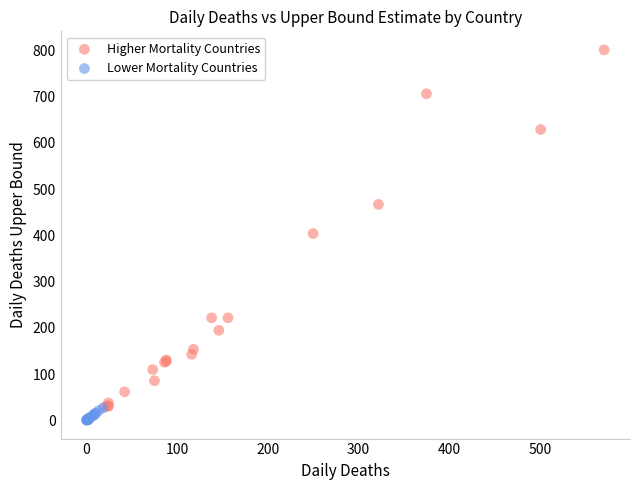

Which series has the largest Y range (max minus min)?

Higher Mortality Countries